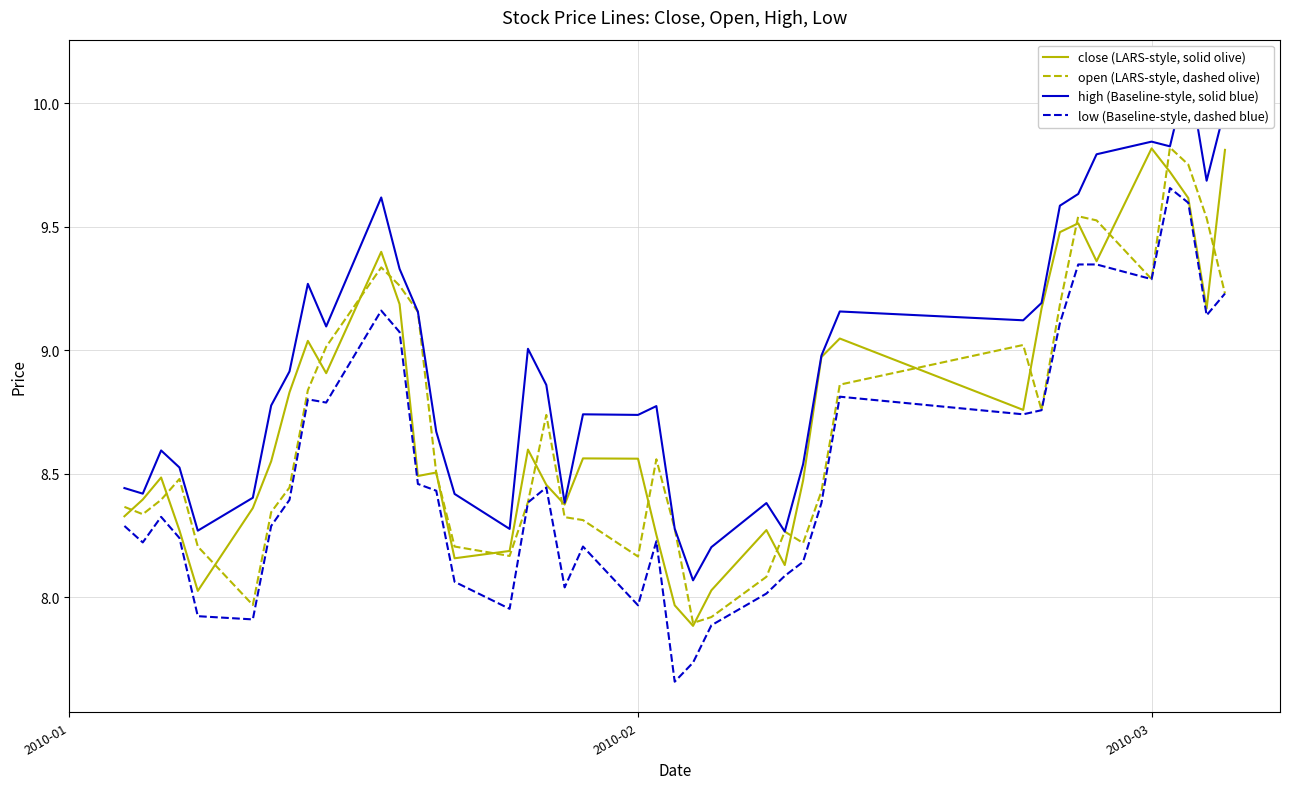

At how many categories does at least one series exceed 10?

1